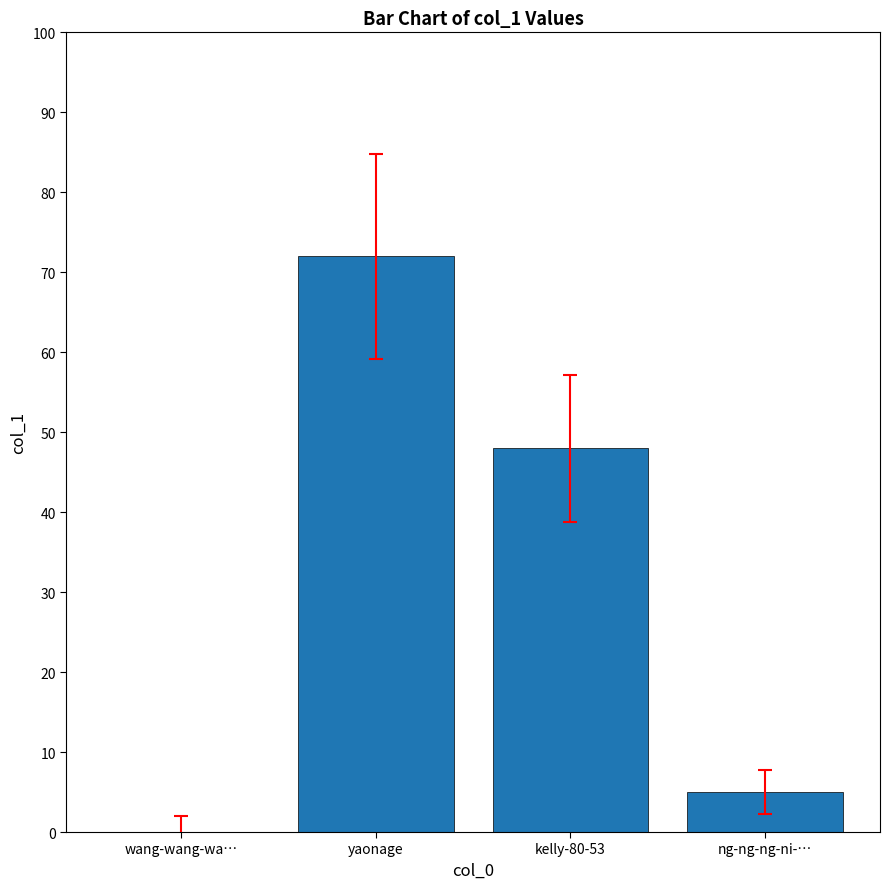

At which category does the chart reach its peak across all series?

yaonage